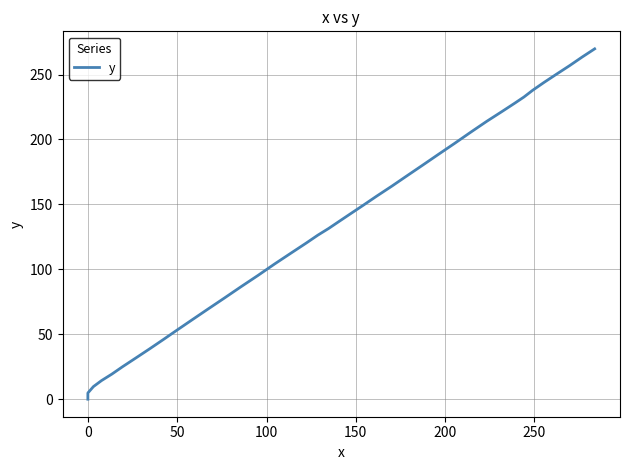

What is the average value?

133.5